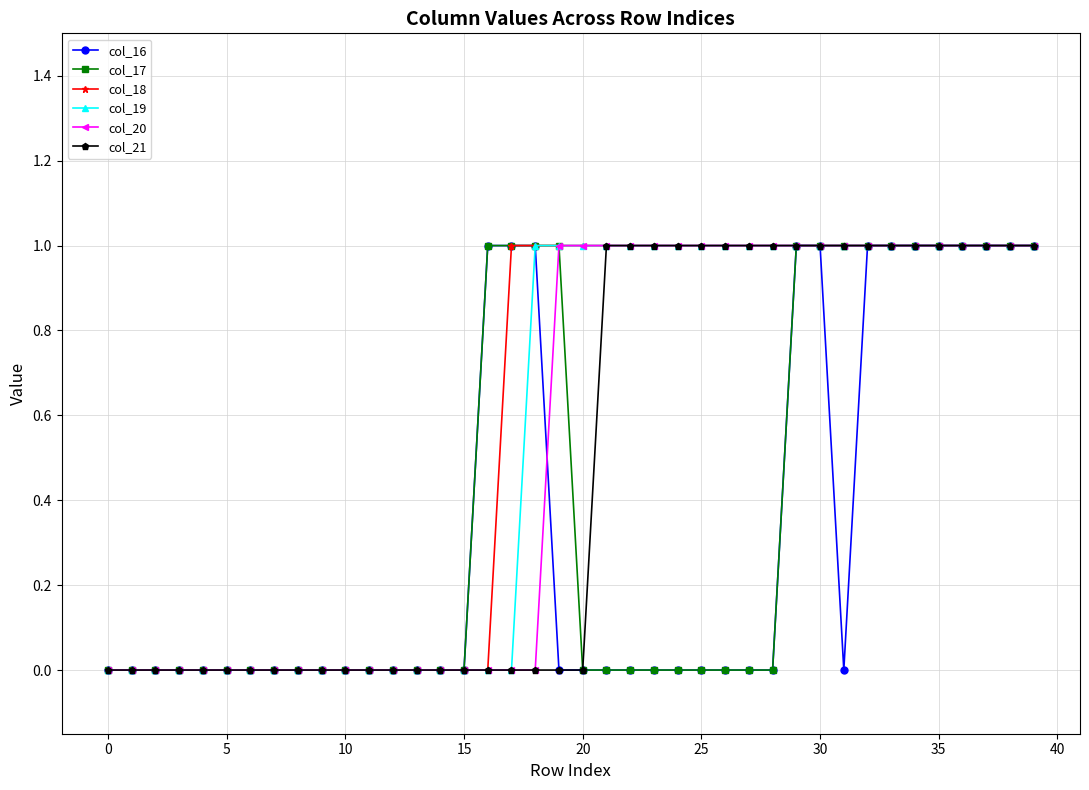

Reading left to right, transcribe all the data shown in this chart.

col_16: 0	0	0	0	0	0	0	0	0	0	0	0	0	0	0	0	1	1	1	0	0	0	0	0	0	0	0	0	0	1	1	0	1	1	1	1	1	1	1	1
col_17: 0	0	0	0	0	0	0	0	0	0	0	0	0	0	0	0	1	1	1	1	0	0	0	0	0	0	0	0	0	1	1	1	1	1	1	1	1	1	1	1
col_18: 0	0	0	0	0	0	0	0	0	0	0	0	0	0	0	0	0	1	1	1	1	1	1	1	1	1	1	1	1	1	1	1	1	1	1	1	1	1	1	1
col_19: 0	0	0	0	0	0	0	0	0	0	0	0	0	0	0	0	0	0	1	1	1	1	1	1	1	1	1	1	1	1	1	1	1	1	1	1	1	1	1	1
col_20: 0	0	0	0	0	0	0	0	0	0	0	0	0	0	0	0	0	0	0	1	1	1	1	1	1	1	1	1	1	1	1	1	1	1	1	1	1	1	1	1
col_21: 0	0	0	0	0	0	0	0	0	0	0	0	0	0	0	0	0	0	0	0	0	1	1	1	1	1	1	1	1	1	1	1	1	1	1	1	1	1	1	1